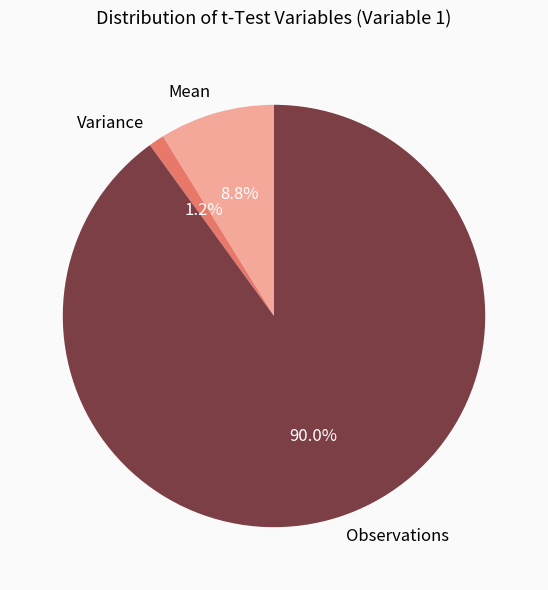

Count the number of slices in the pie.

3